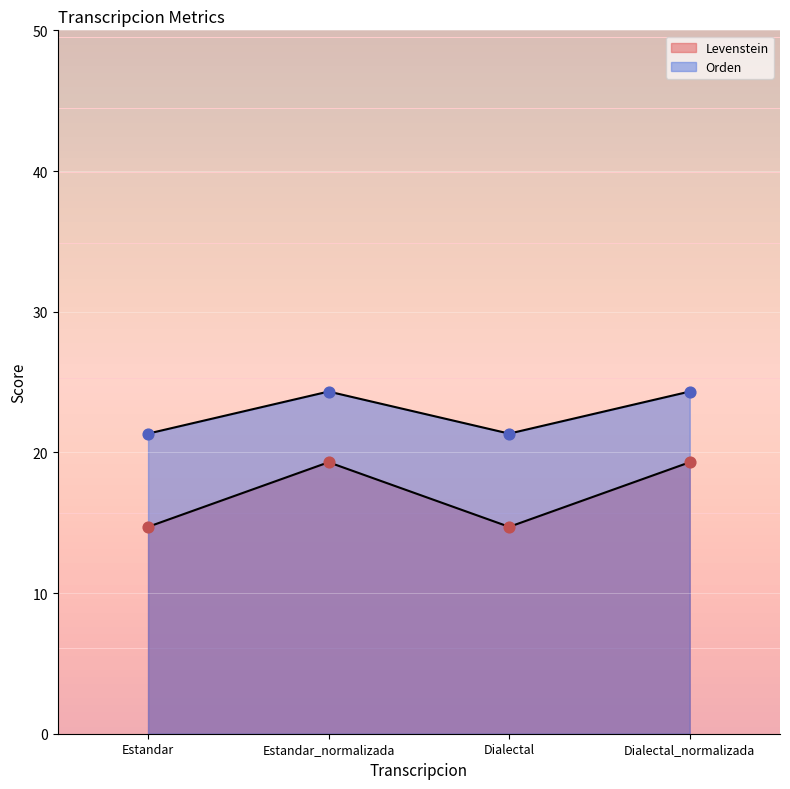

Is the value of Levenstein at Estandar_normalizada greater than the value of Orden at Dialectal_normalizada?

No